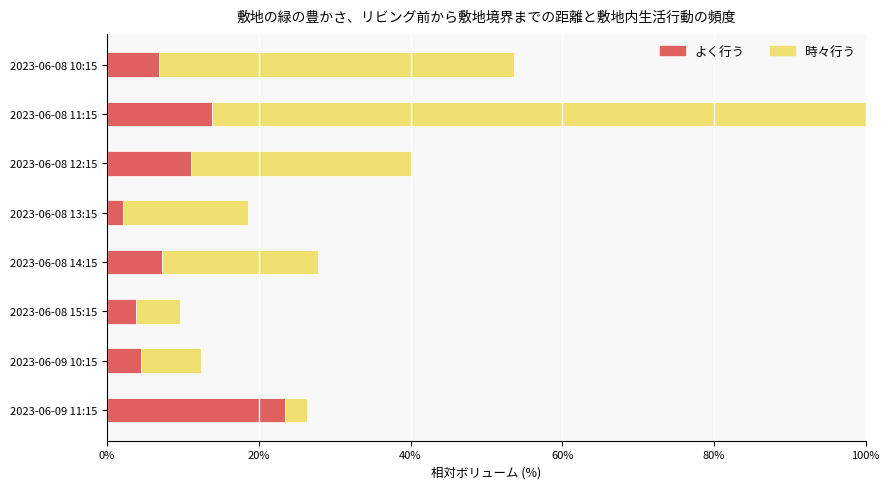

What is the maximum value for よく行う?

23.5